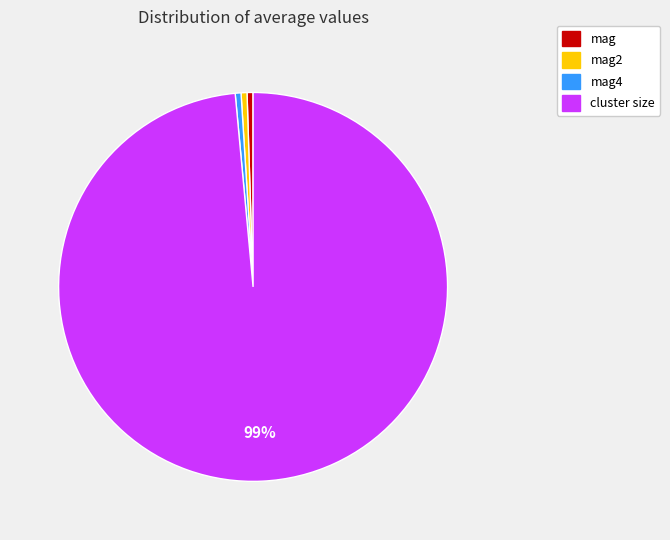

To the nearest percent, what is the average slice percentage?

25%